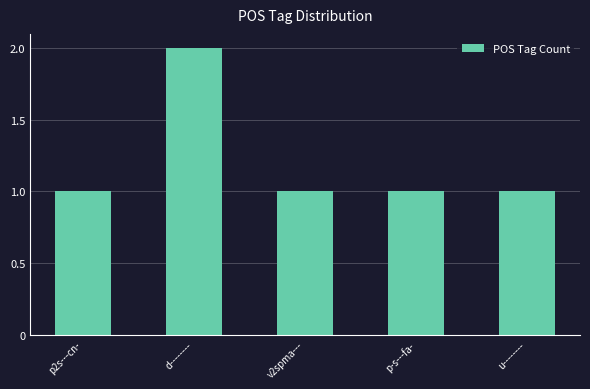

The value at p-s---fa- is 2. True or false?

False